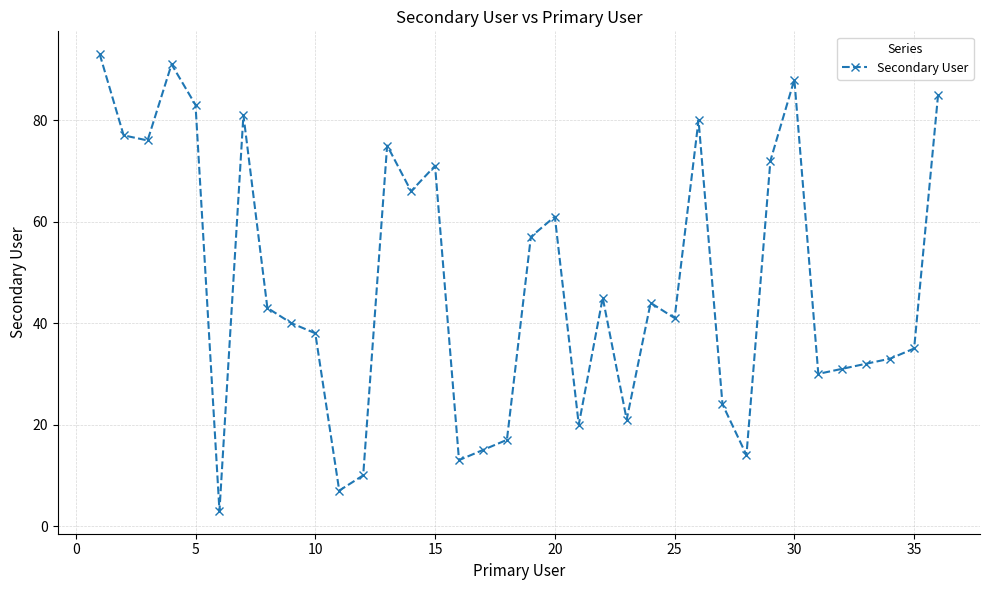

Count the number of data series in this chart.

1